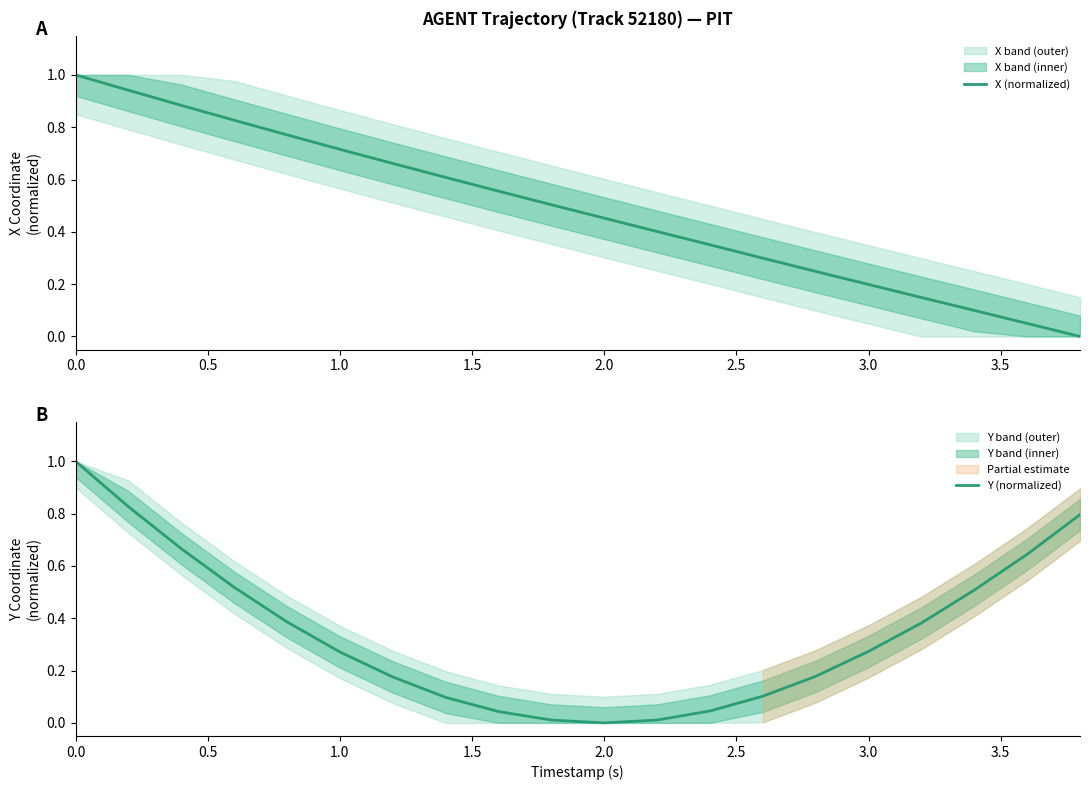

How many distinct data groups are displayed?

2